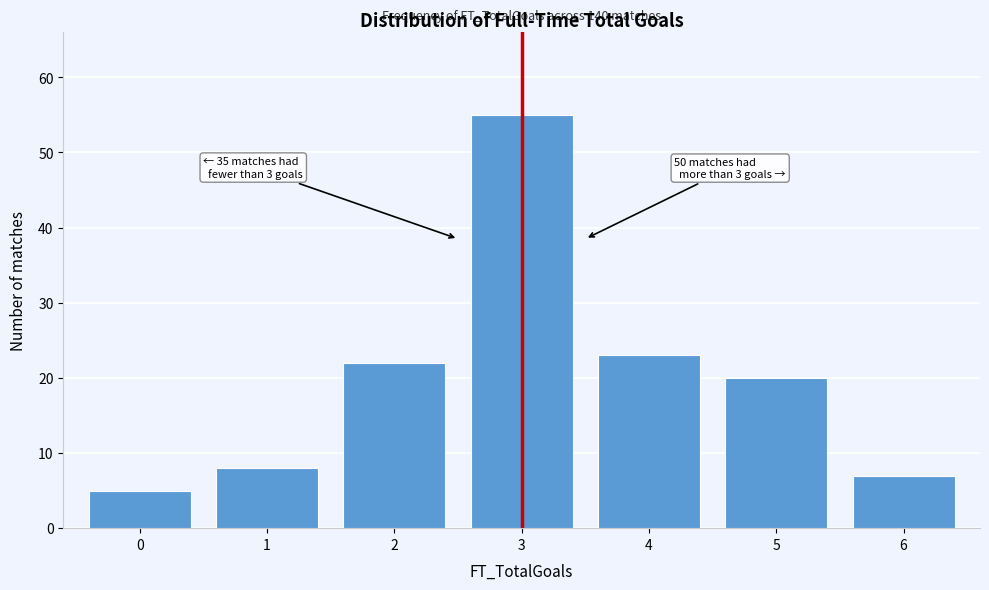

Reading right to left, transcribe all the data shown in this chart.

7	20	23	55	22	8	5